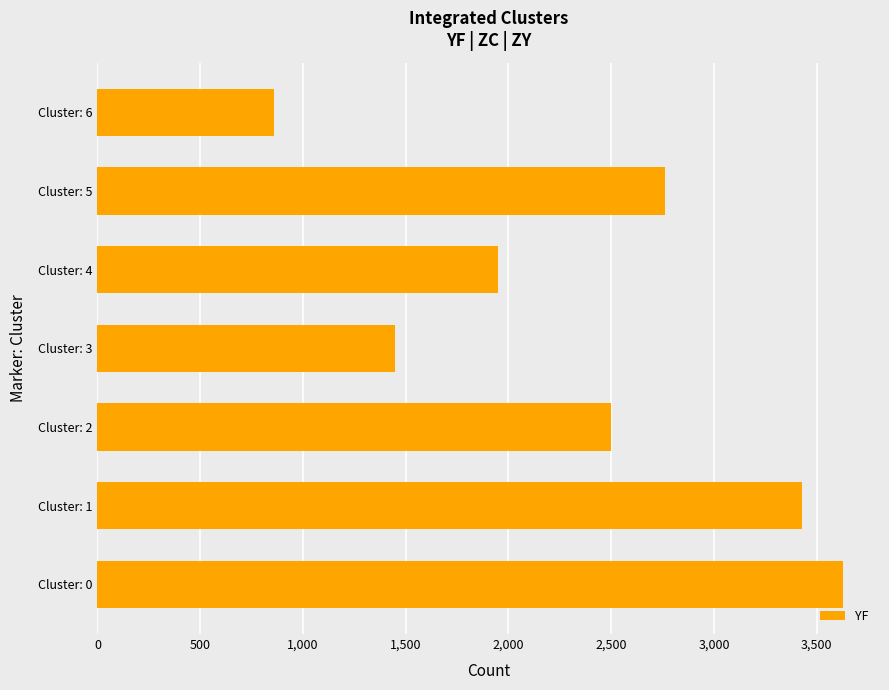

Count the number of categories in the chart.

7